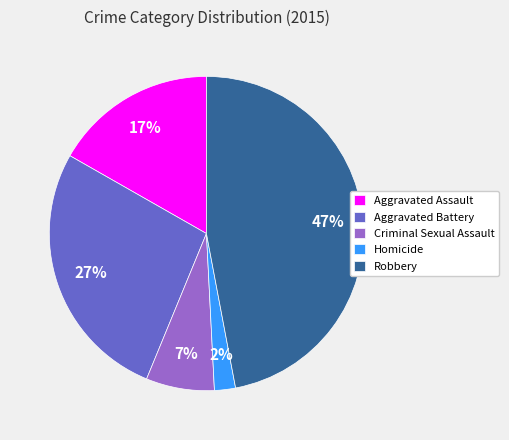

How many segments does this pie chart have?

5